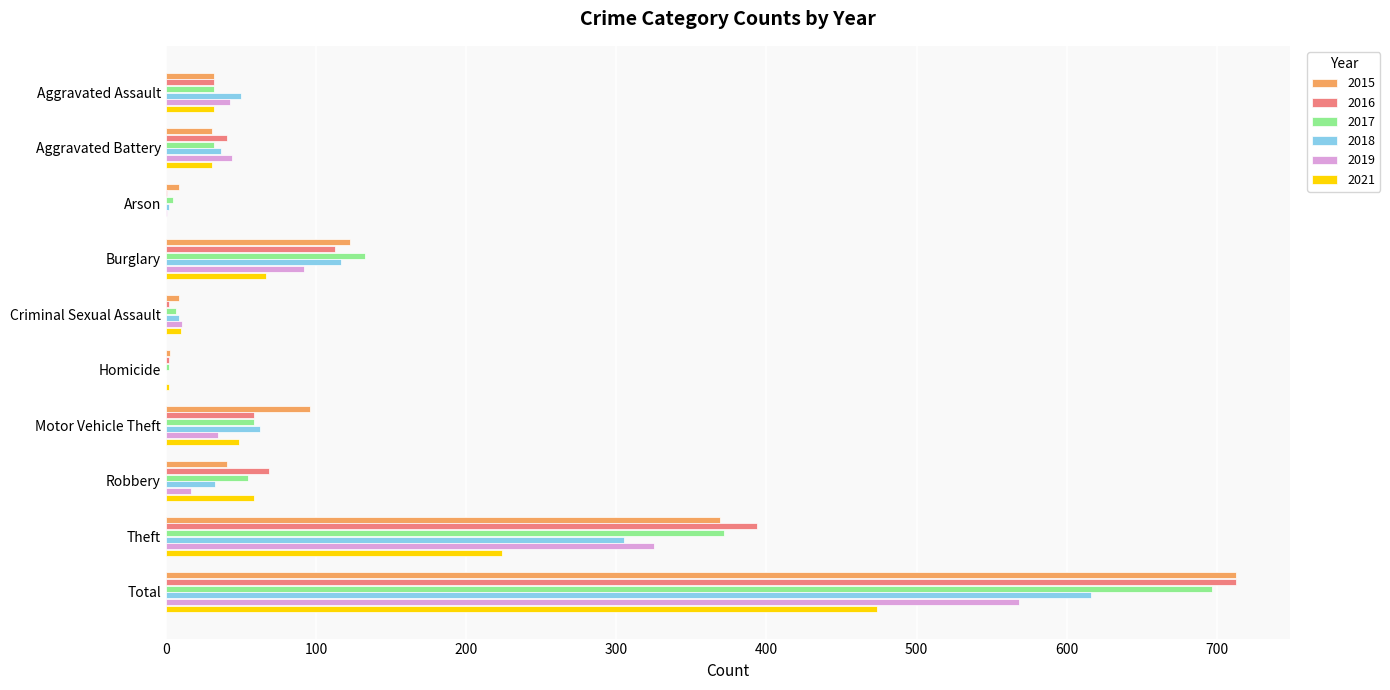

At which label is 2017 closest to 349?

Theft